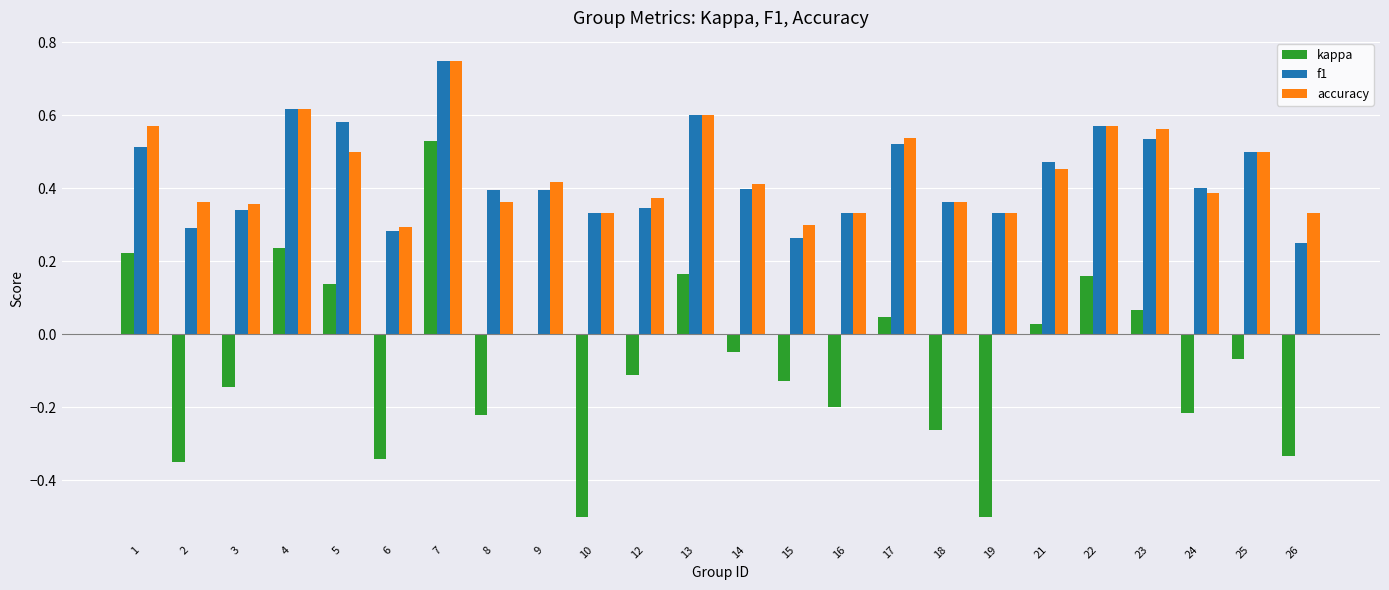

The value of accuracy at 8 is 0.4. True or false?

True